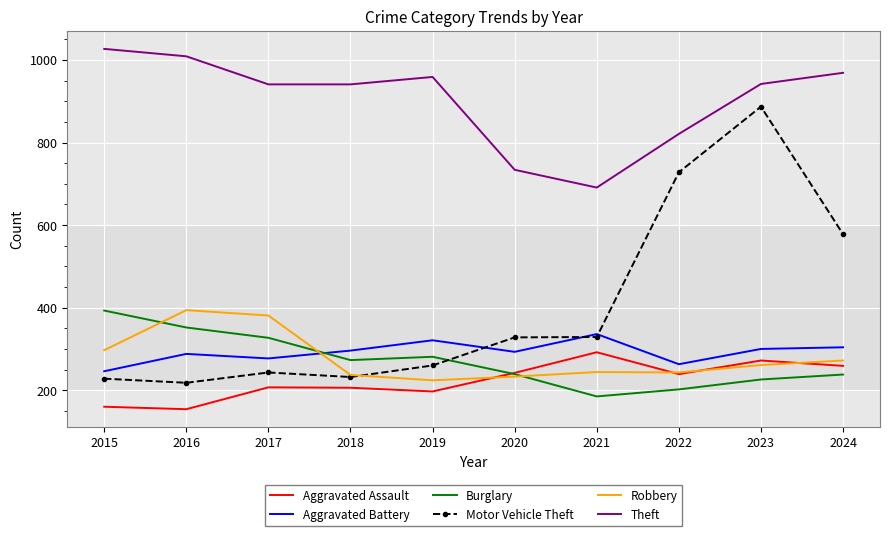

How many interior local peaks does the Burglary series have?

1